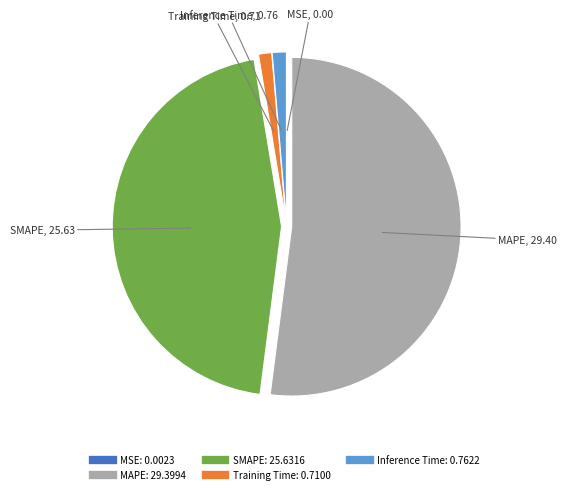

Is it true that SMAPE is 45% of the pie?

True